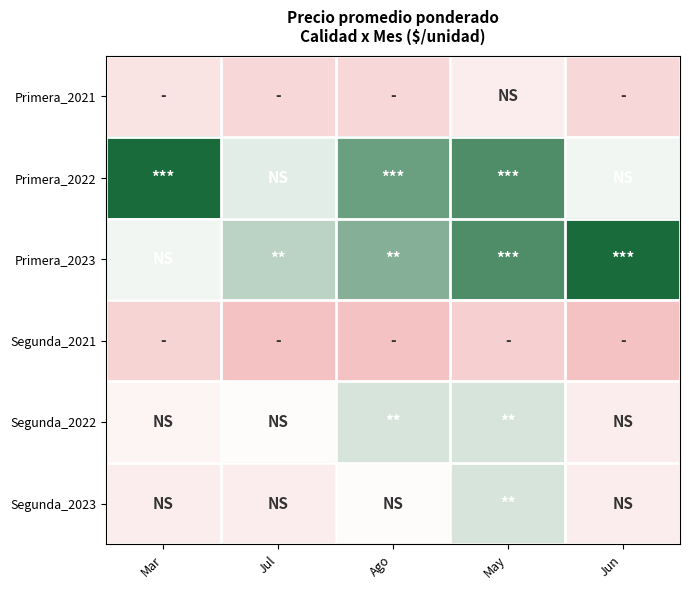

Reading left to right, what are all the values shown in this chart?

Primera_2021: Mar=636	Jul=550	Ago=550	May=700	Jun=550
Primera_2022: Mar=1250	Jul=875	Ago=1100	May=1150	Jun=850
Primera_2023: Mar=850	Jul=950	Ago=1050	May=1150	Jun=1250
Segunda_2021: Mar=530	Jul=400	Ago=400	May=500	Jun=400
Segunda_2022: Mar=750	Jul=800	Ago=900	May=900	Jun=700
Segunda_2023: Mar=700	Jul=700	Ago=800	May=900	Jun=700